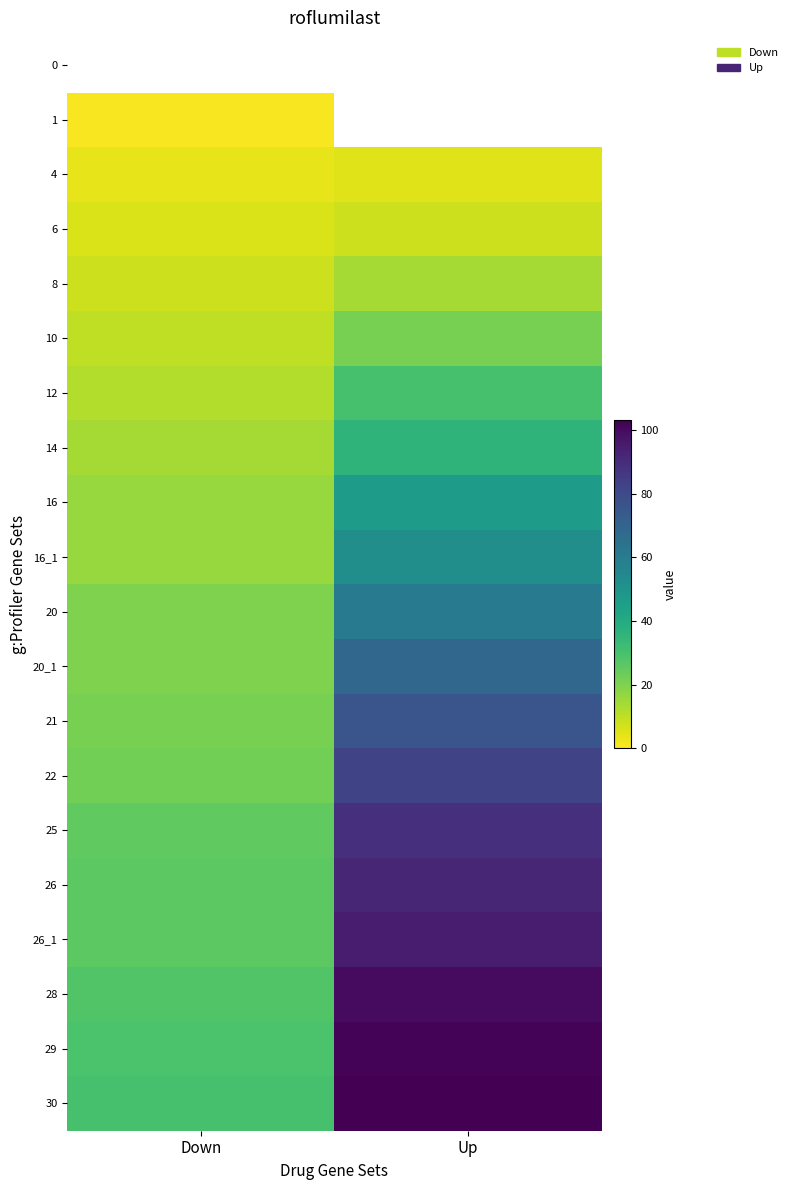

Reading left to right, transcribe all the data shown in this chart.

0: Down=0	Up=0
1: Down=1	Up=0
4: Down=4	Up=5
6: Down=6	Up=8
8: Down=8	Up=14
10: Down=10	Up=21
12: Down=12	Up=30
14: Down=14	Up=36
16: Down=16	Up=46
16_1: Down=16	Up=52
20: Down=20	Up=61
20_1: Down=20	Up=69
21: Down=21	Up=76
22: Down=22	Up=82
25: Down=25	Up=89
26: Down=26	Up=92
26_1: Down=26	Up=95
28: Down=28	Up=100
29: Down=29	Up=102
30: Down=30	Up=103